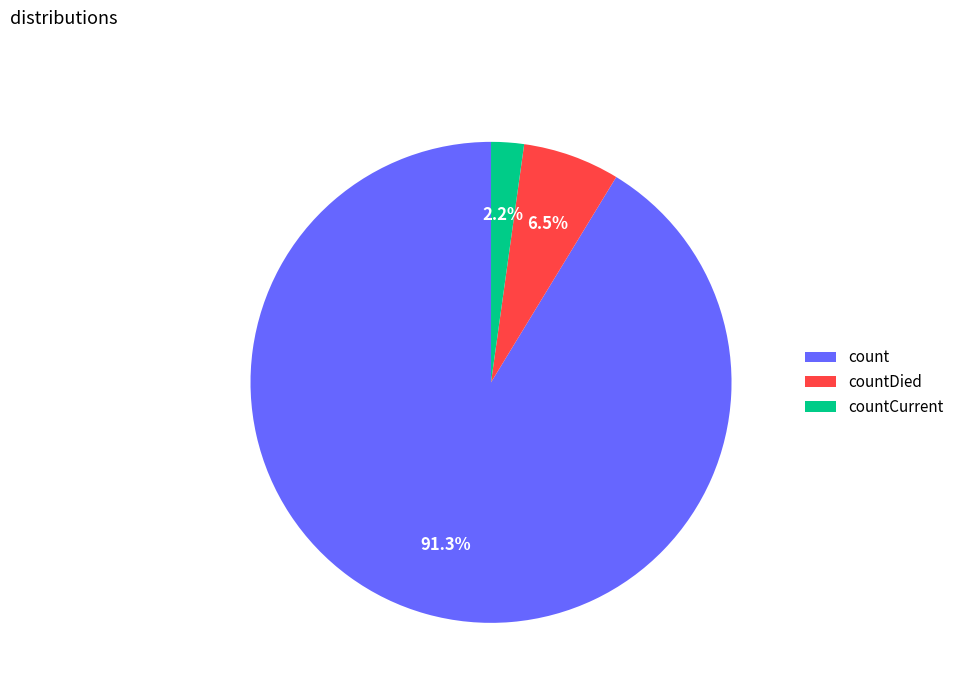

Do count and countDied together represent more than half of the pie?

Yes